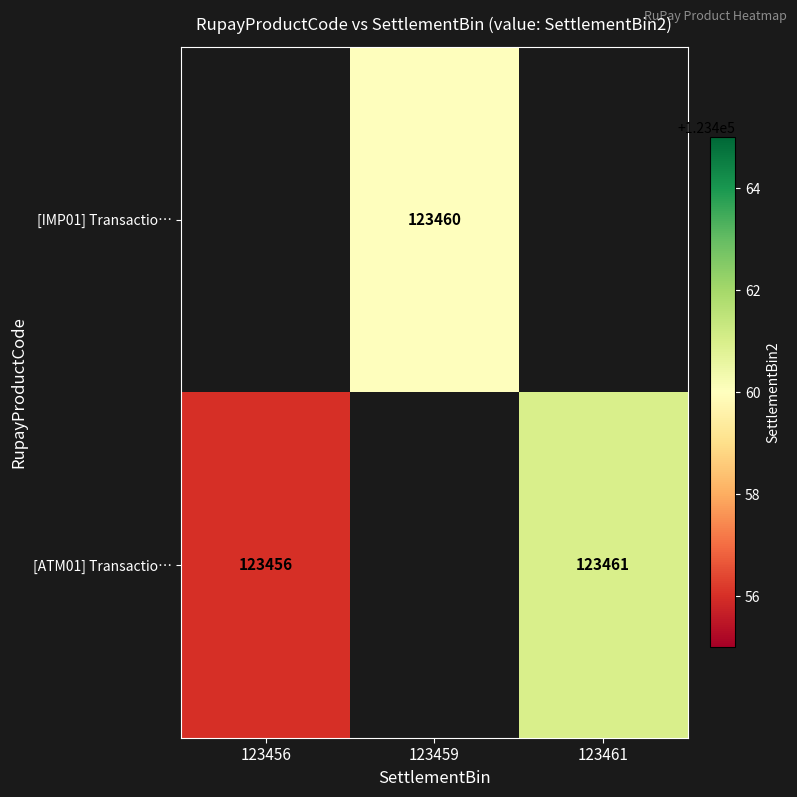

The [IMP01] Transactio… series shows 123460 at 123459. True or false?

True